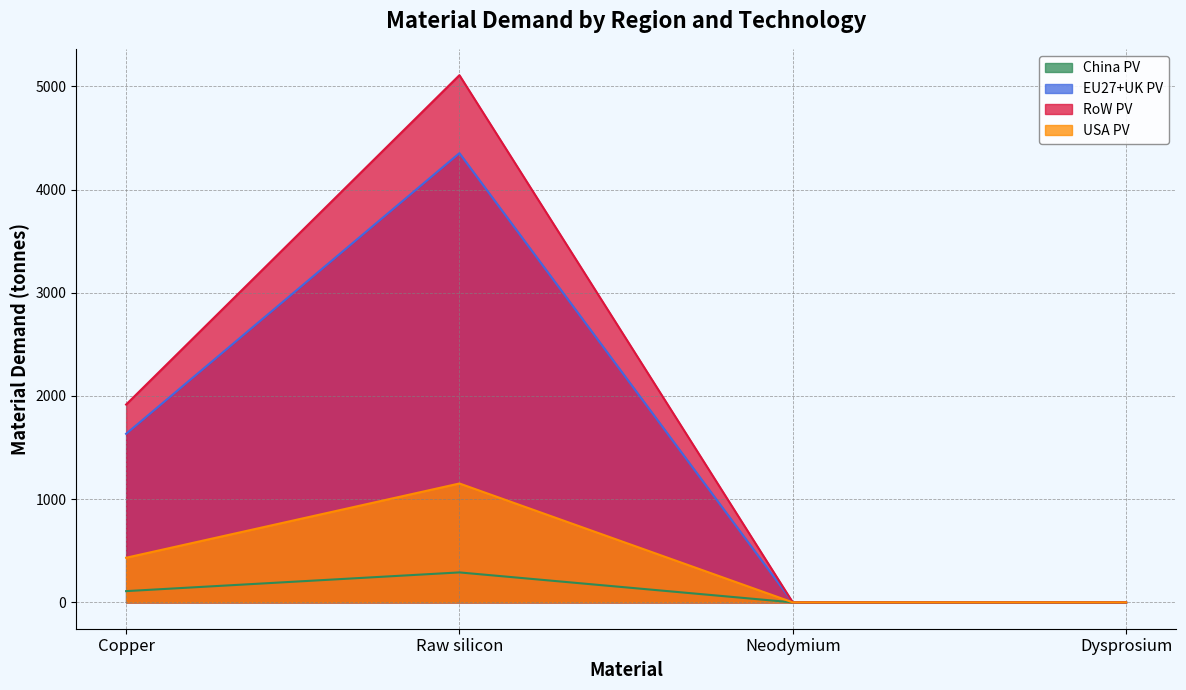

True or false: USA PV and China PV intersect in this chart.

False